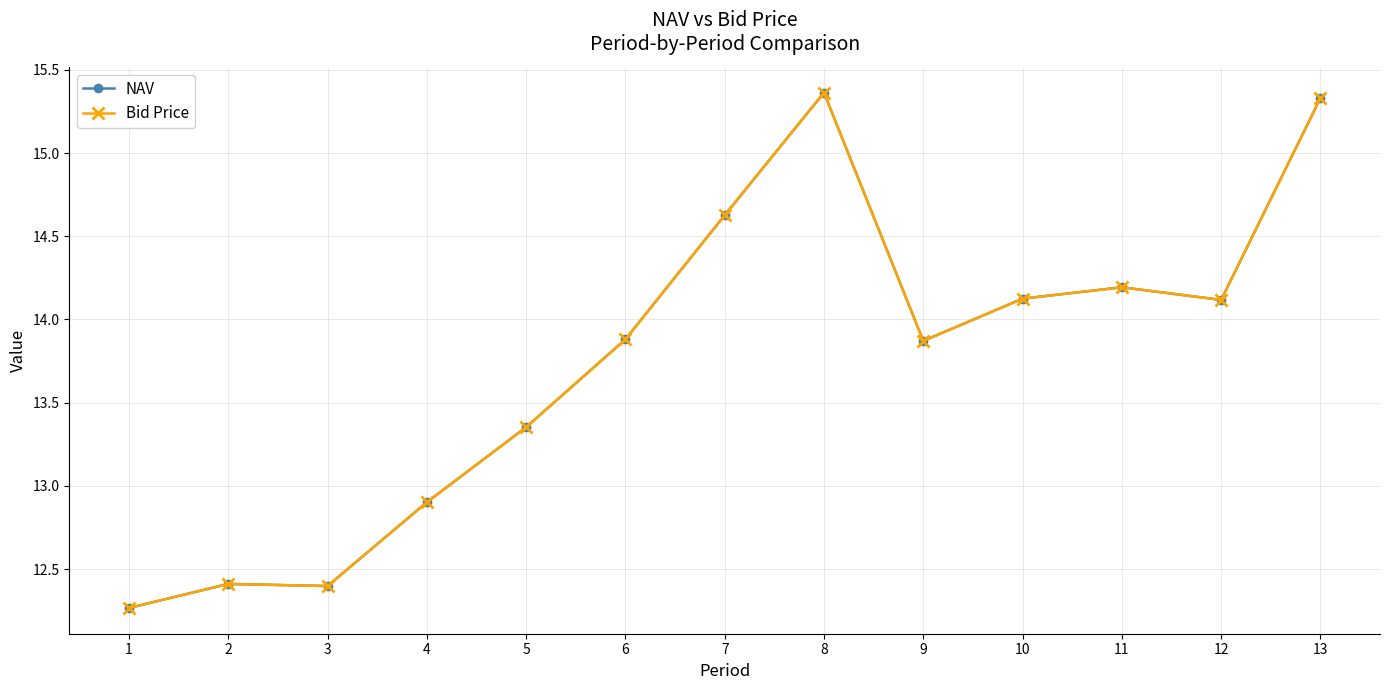

Is this an area chart (filled region under the line)?

No